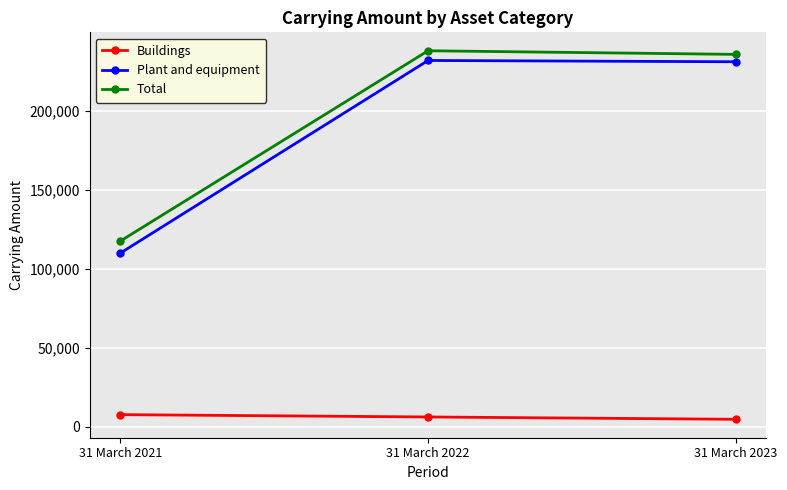

Between 31 March 2021 and 31 March 2022, which series saw the biggest shift?

Plant and equipment